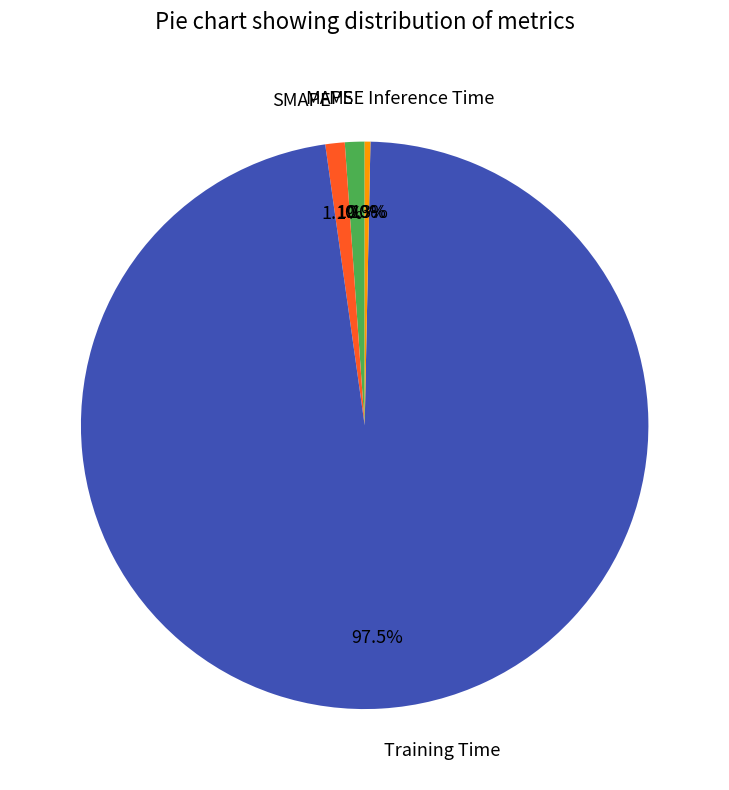

Combined, what portion of the pie is Training Time and Inference Time?

97.8%